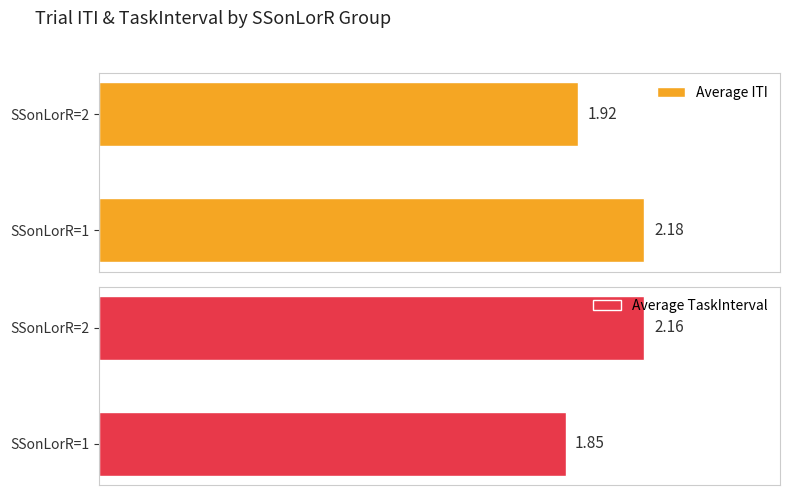

How many distinct data groups are displayed?

2